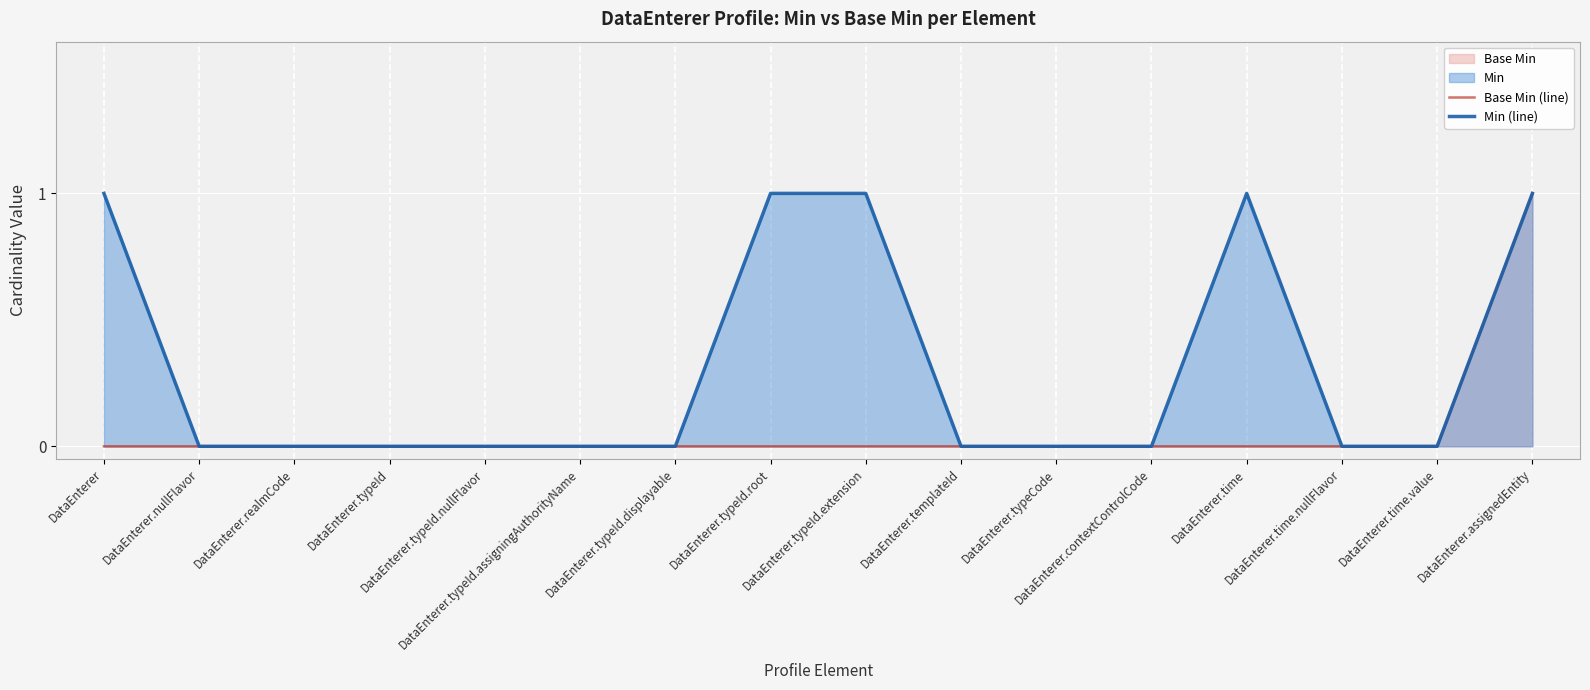

Rank the series at DataEnterer.typeId.displayable from lowest to highest value.

Base Min (line), Min (line)